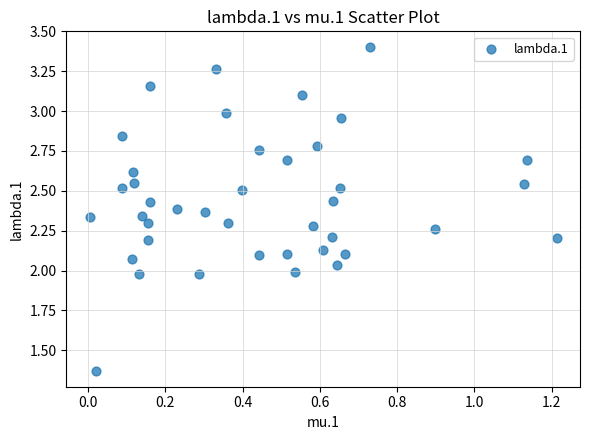

What is the range of X values (max minus min)?

1.2